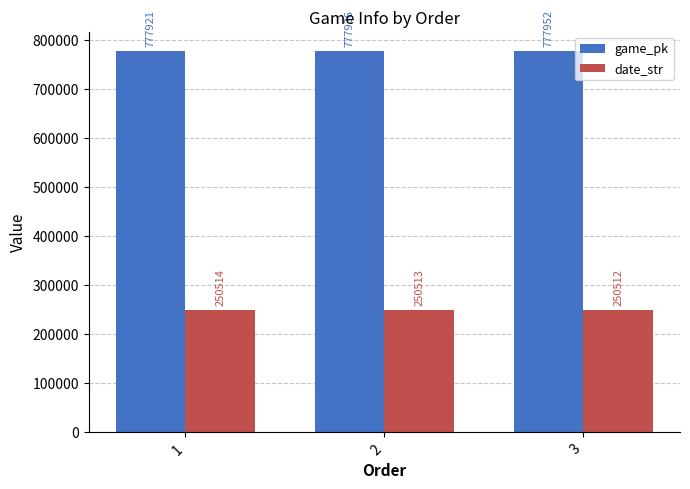

Where does the date_str series first go above 250513?

1